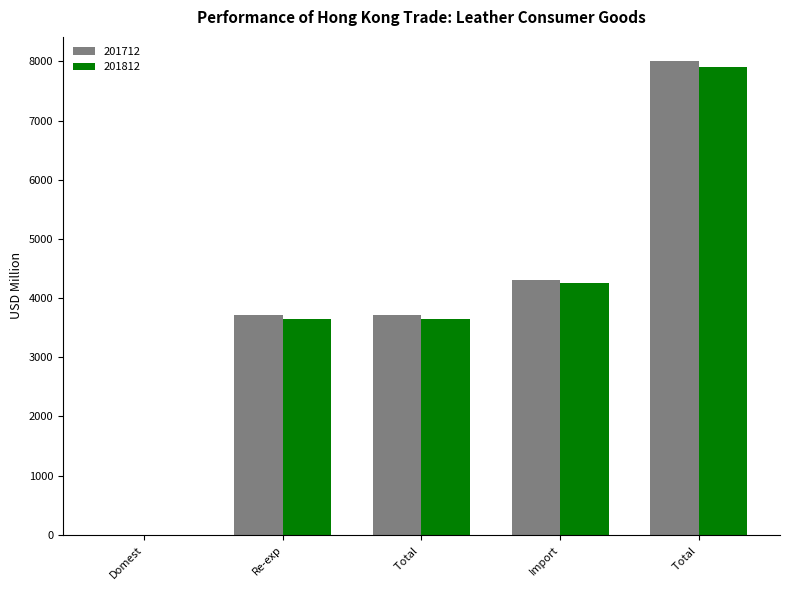

What are all the series names shown in the legend?

201712, 201812